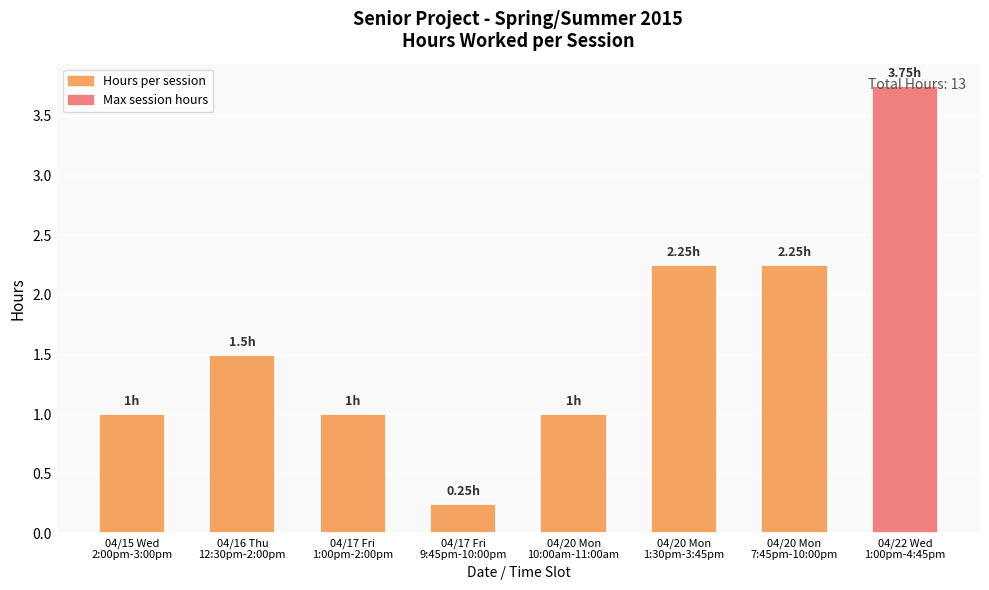

Which has a higher value, 04/20 Mon
10:00am-11:00am or 04/17 Fri
9:45pm-10:00pm?

04/20 Mon
10:00am-11:00am